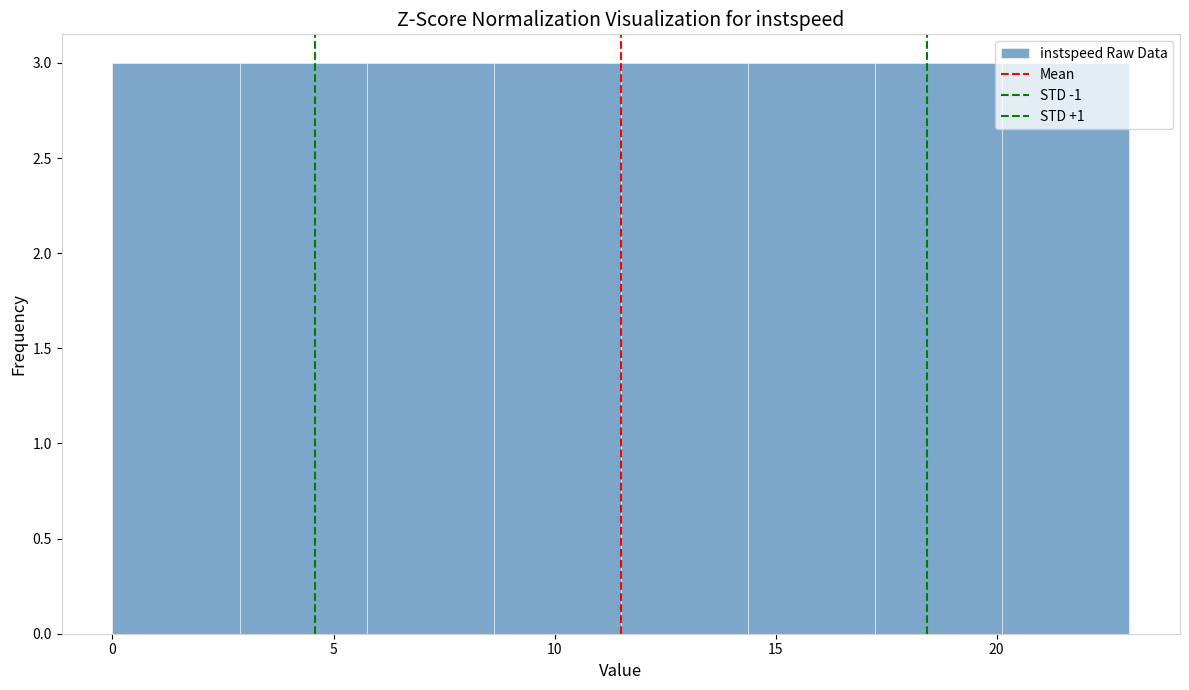

Reading left to right, list every bar in this chart as the range it spans on the x-axis followed by its height. Neither the bar edges nor the heights are printed on the chart, so give them approximately, as read against the axes.

0.0 to 3.0: 3
3.0 to 6.0: 3
6.0 to 8.5: 3
8.5 to 11.5: 3
11.5 to 14.5: 3
14.5 to 17.5: 3
17.5 to 20.0: 3
20.0 to 23.0: 3